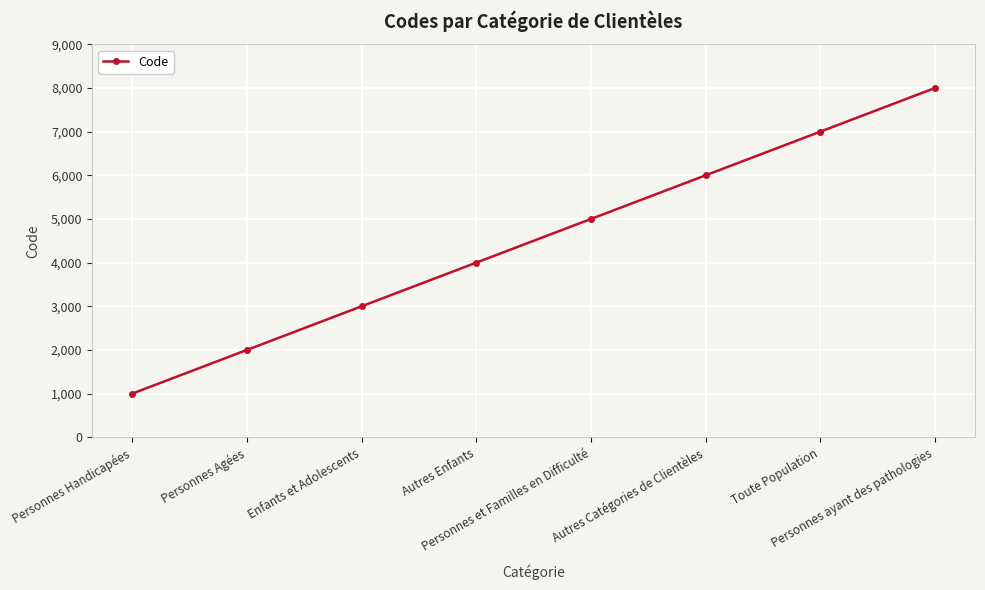

What is the change in value from Personnes Handicapées to Personnes et Familles en Difficulté?

+4000